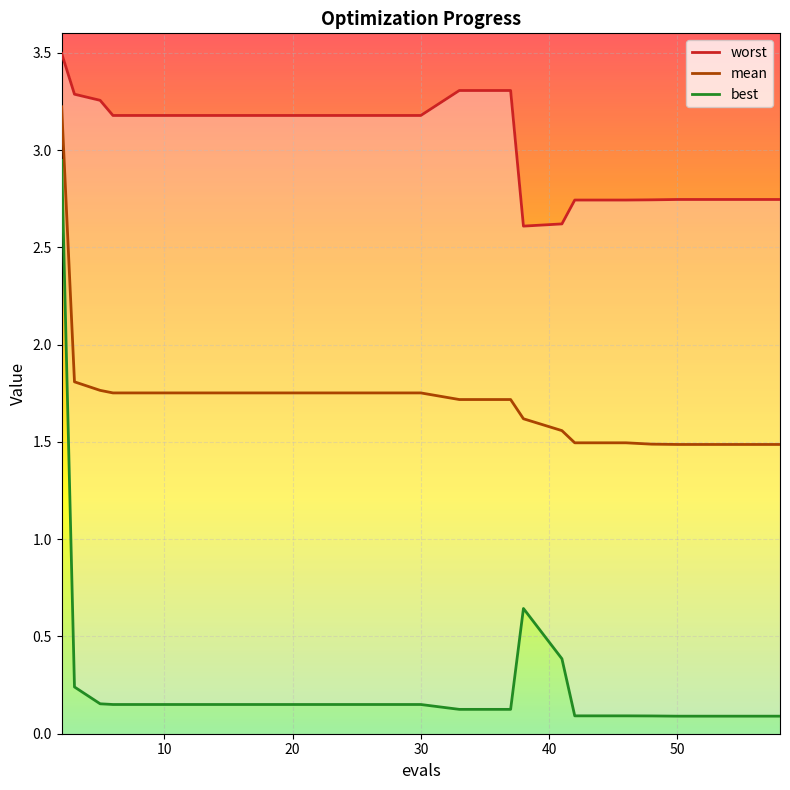

What is the value of the best point at the 3rd from the left?

0.2